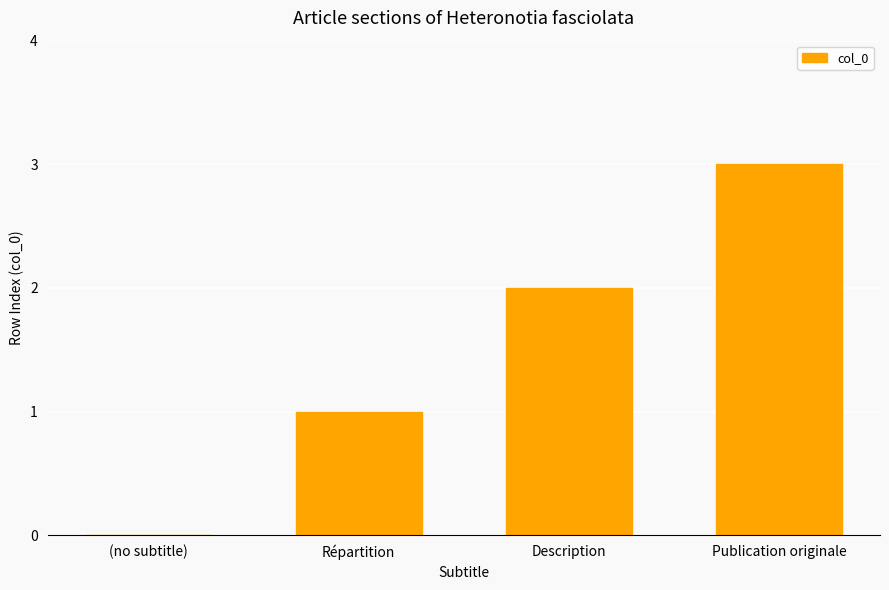

Reading right to left, list all the values displayed in this chart.

3	2	1	0